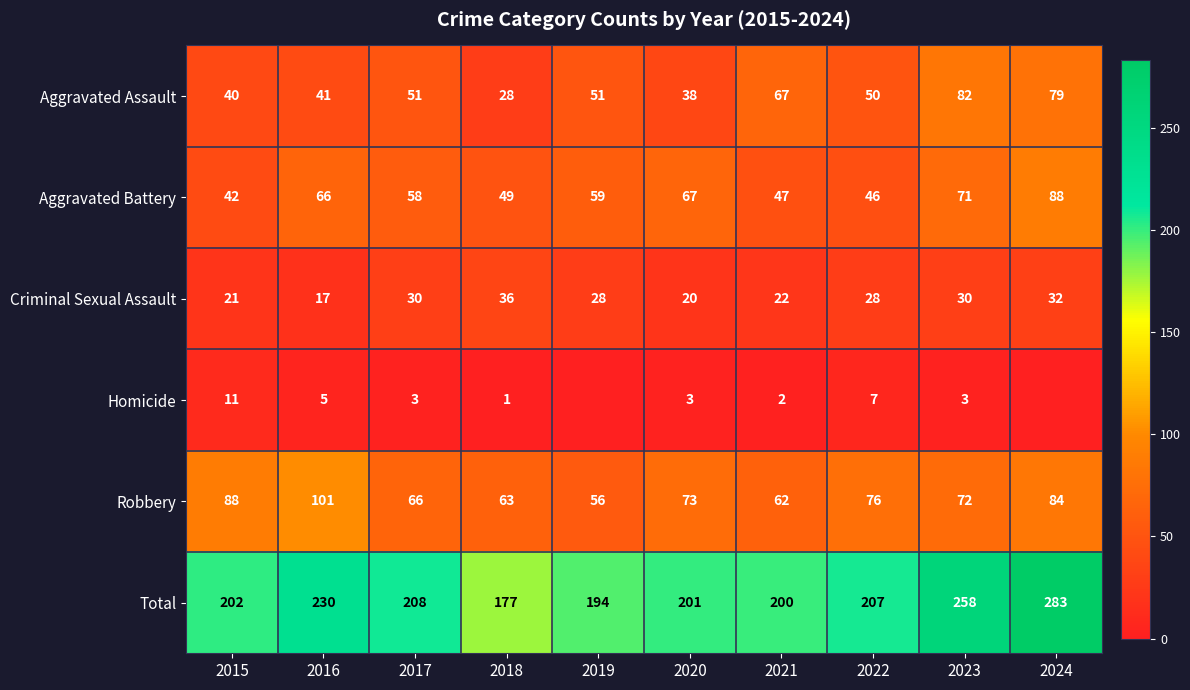

At how many categories does at least one series exceed 147?

10